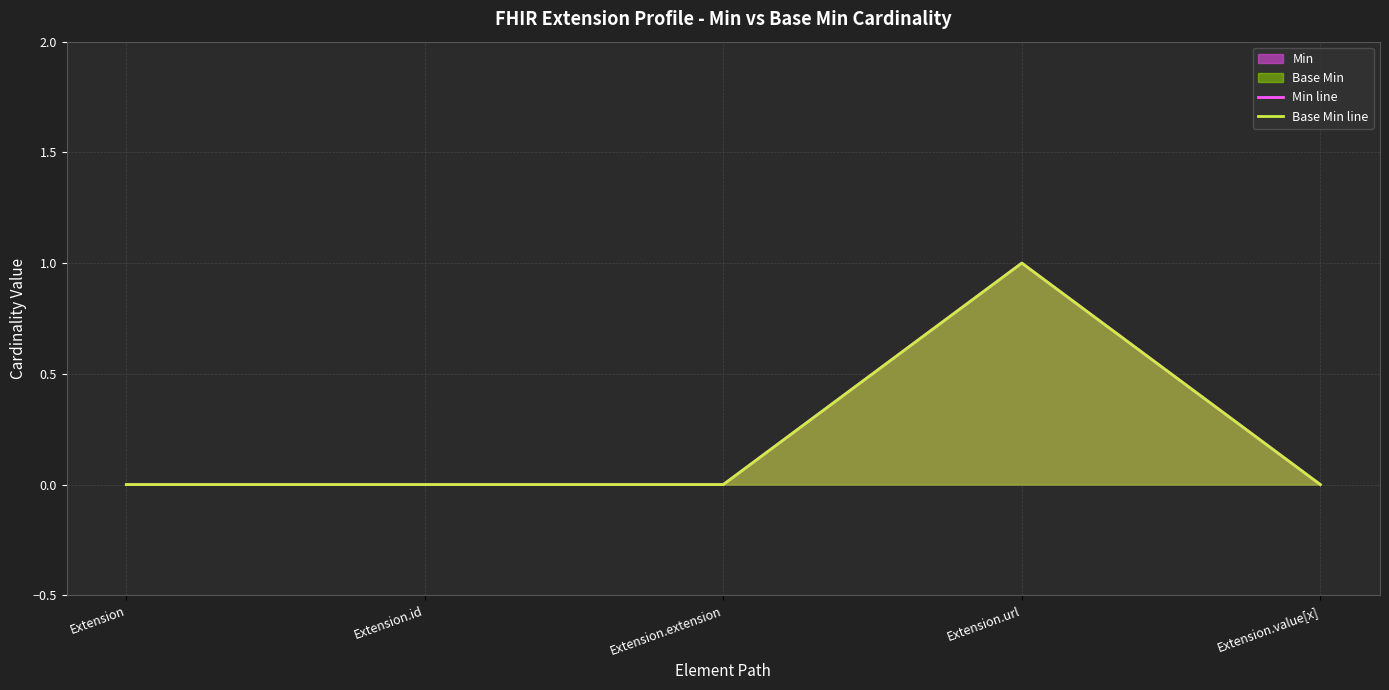

True or false: Base Min line and Min line intersect in this chart.

False